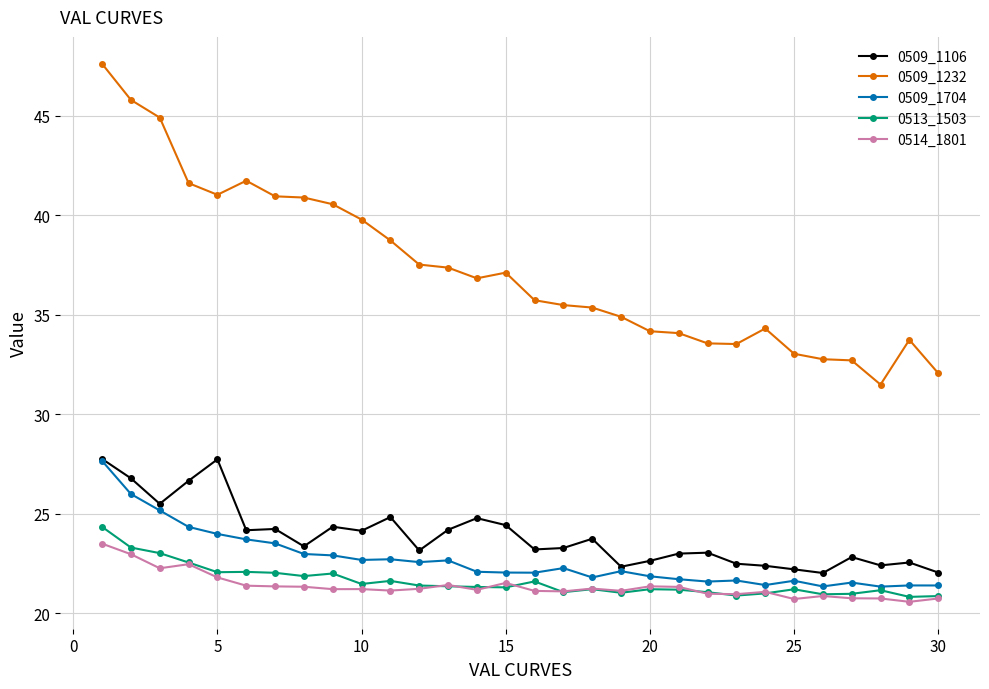

What is the minimum value for 0514_1801?

20.6